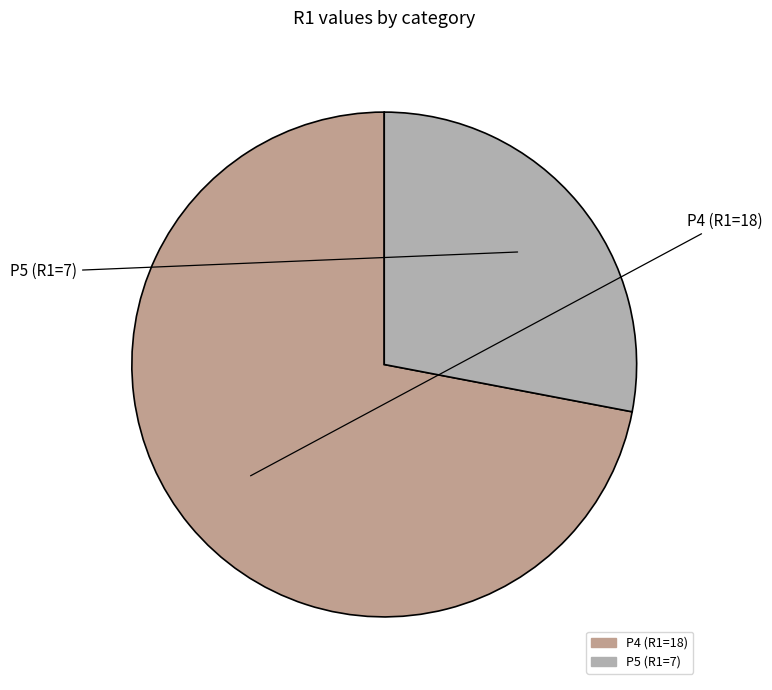

What is the ratio of the value at P5 to the value at P4?

0.4